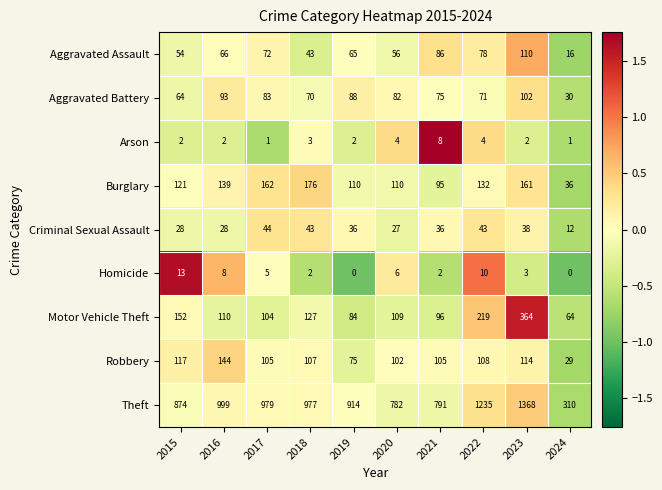

The Homicide series shows 13 at 2015. True or false?

True